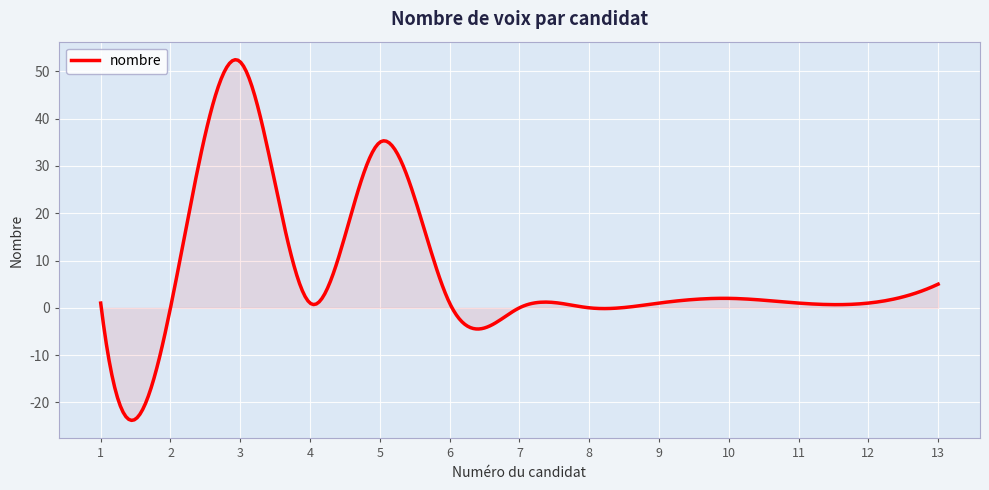

What is the greatest value displayed?

52.5